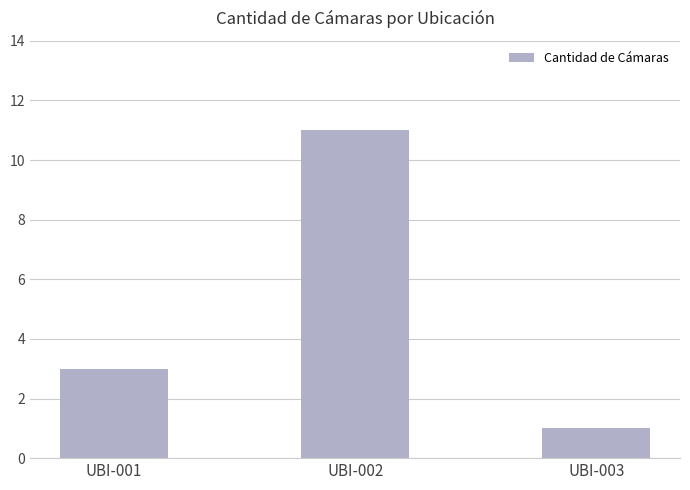

Rank the categories by value from lowest to highest.

UBI-003, UBI-001, UBI-002